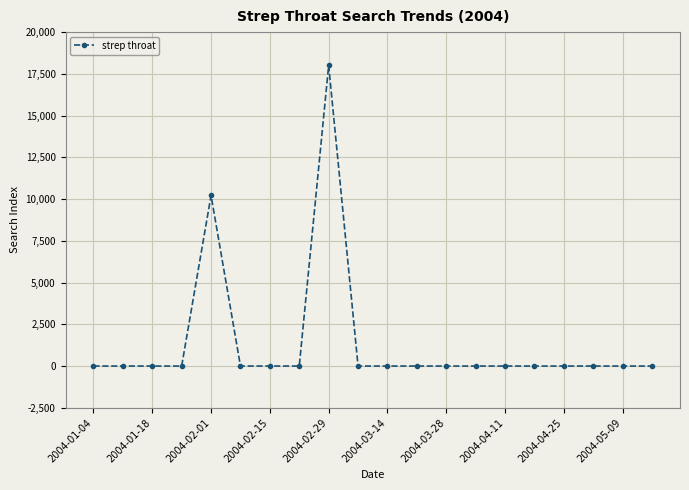

True or false: the data has more than 1 interior local peaks.

True